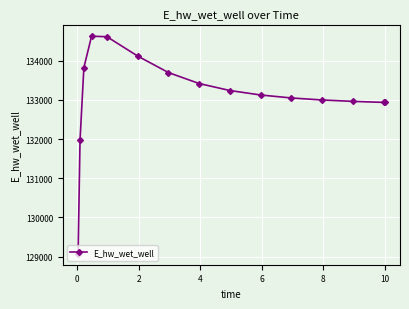

What is the difference between the maximum and minimum values?

5557.8